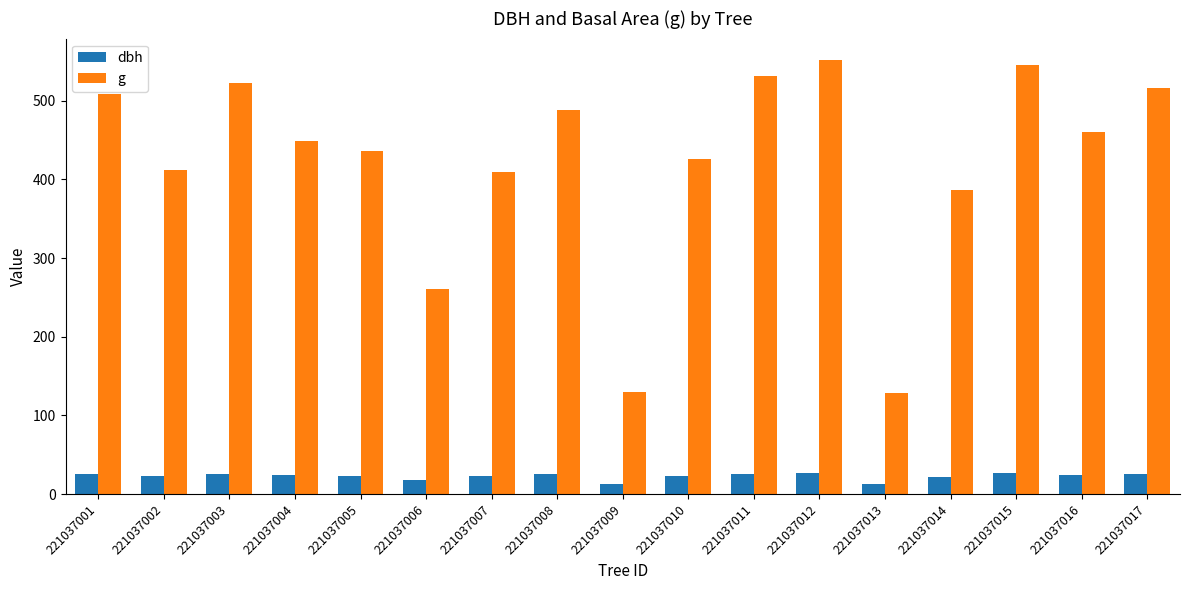

The value of g at 221037014 is 220.4. True or false?

False